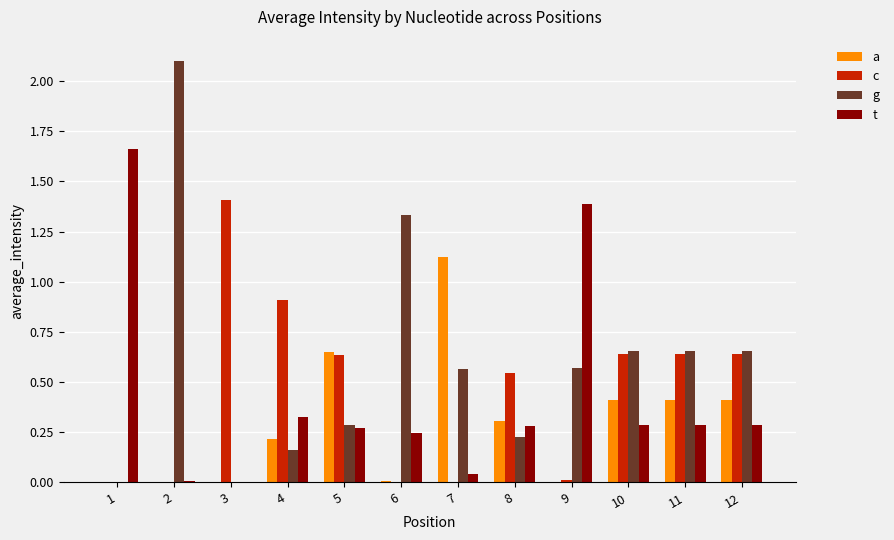

What is the sum of the c values at 3 and 11?

2.0